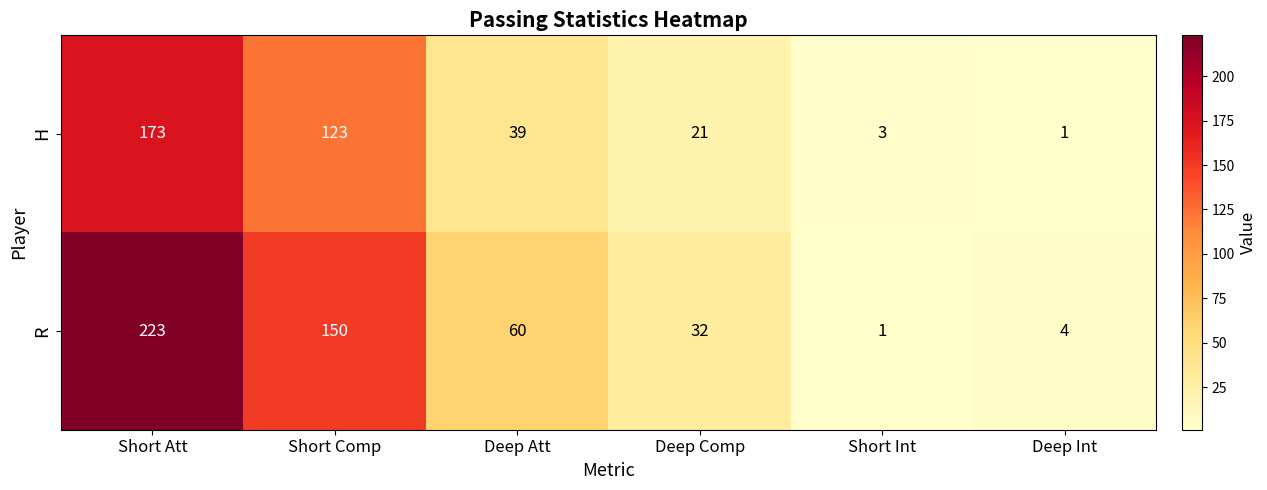

At which category does the chart reach its peak across all series?

Short Att